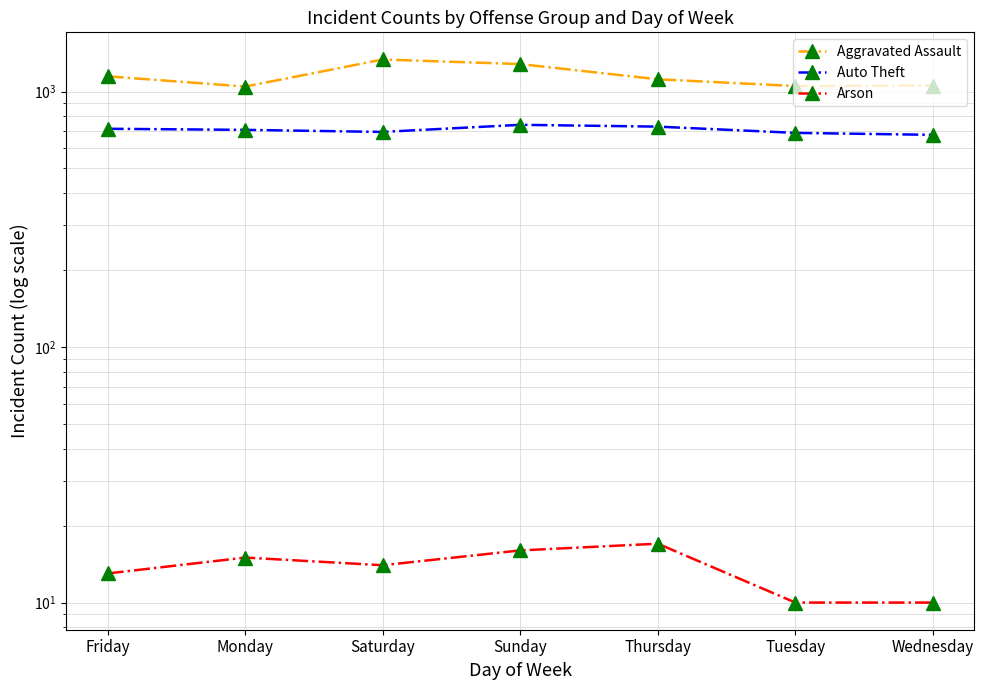

Reading left to right, transcribe all the data shown in this chart.

Aggravated Assault: 1147	1046	1335	1281	1117	1051	1056
Auto Theft: 715	708	695	741	729	689	677
Arson: 13	15	14	16	17	10	10